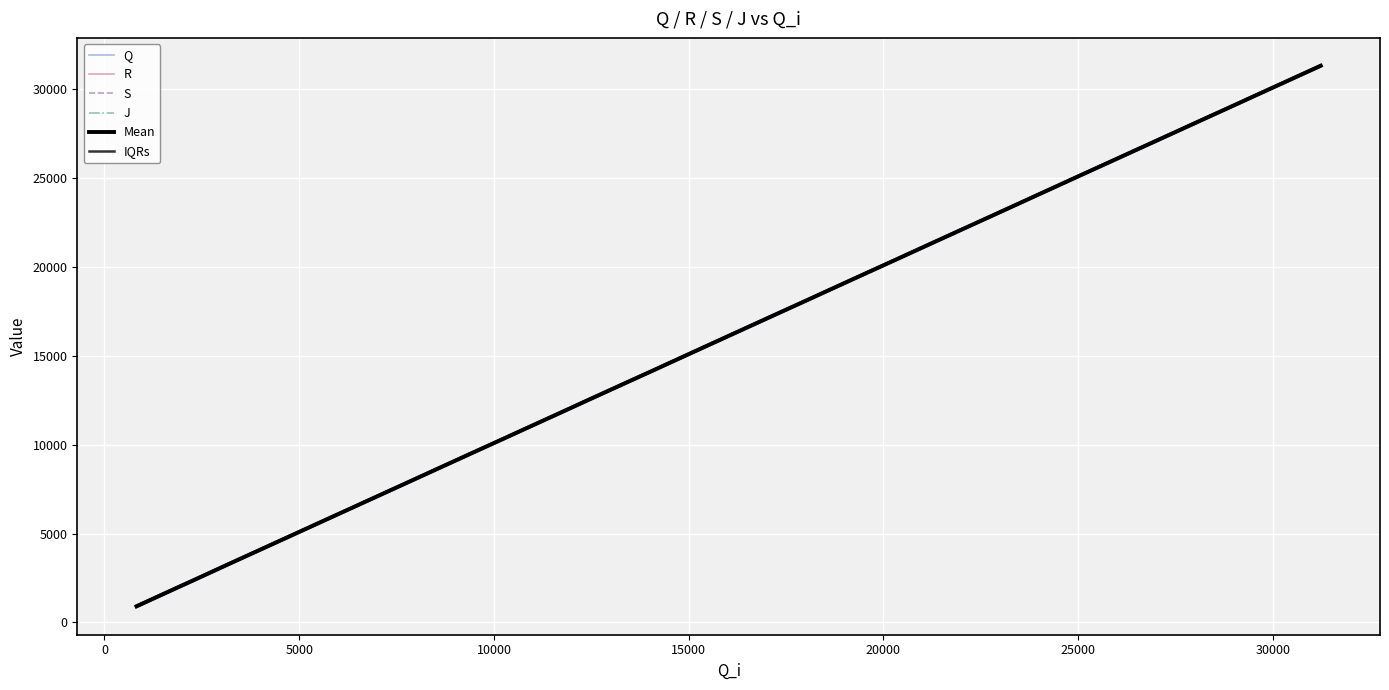

Count the number of categories in the chart.

40